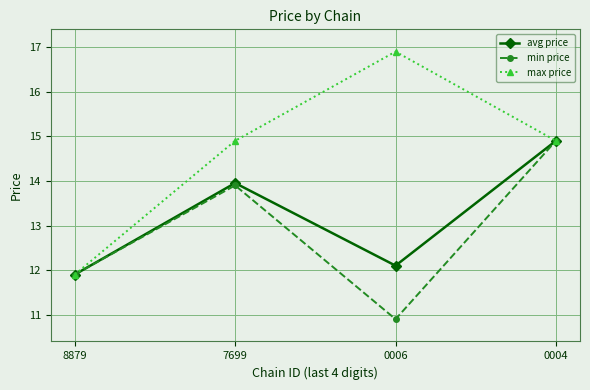

What is the value of the avg price point at the 1st from the left?

11.9